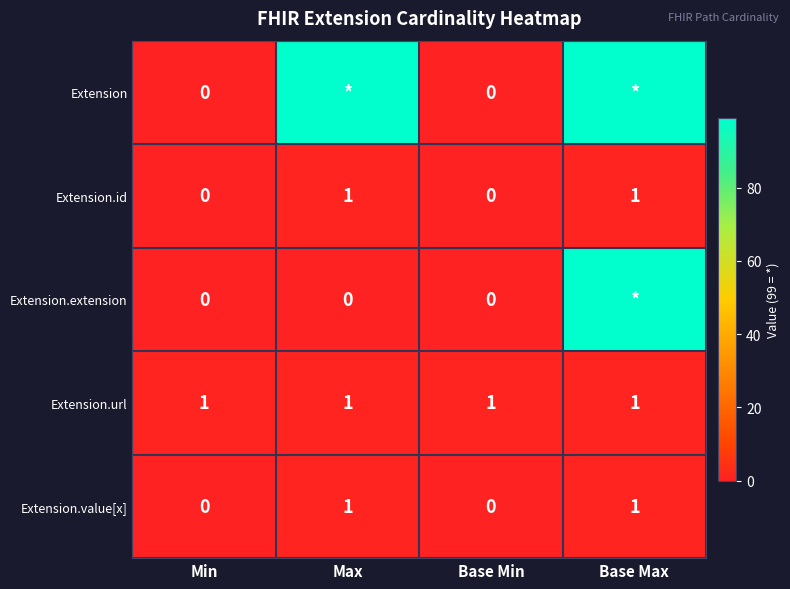

True or false: Extension.url has a value of 1 at Min.

True